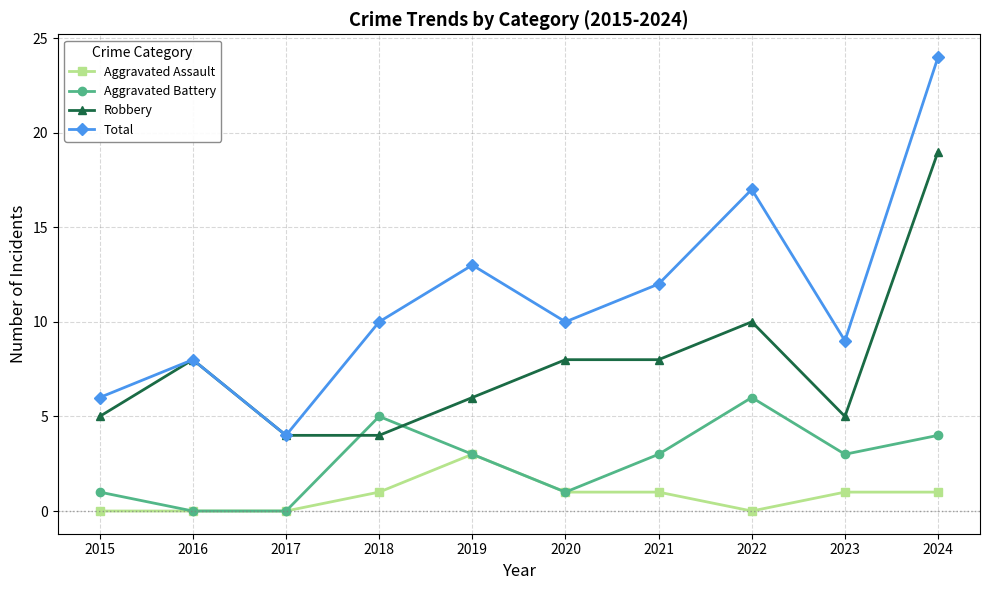

Reading left to right, list all the values displayed in this chart.

Aggravated Assault: 2015=0	2016=0	2017=0	2018=1	2019=3	2020=1	2021=1	2022=0	2023=1	2024=1
Aggravated Battery: 2015=1	2016=0	2017=0	2018=5	2019=3	2020=1	2021=3	2022=6	2023=3	2024=4
Robbery: 2015=5	2016=8	2017=4	2018=4	2019=6	2020=8	2021=8	2022=10	2023=5	2024=19
Total: 2015=6	2016=8	2017=4	2018=10	2019=13	2020=10	2021=12	2022=17	2023=9	2024=24